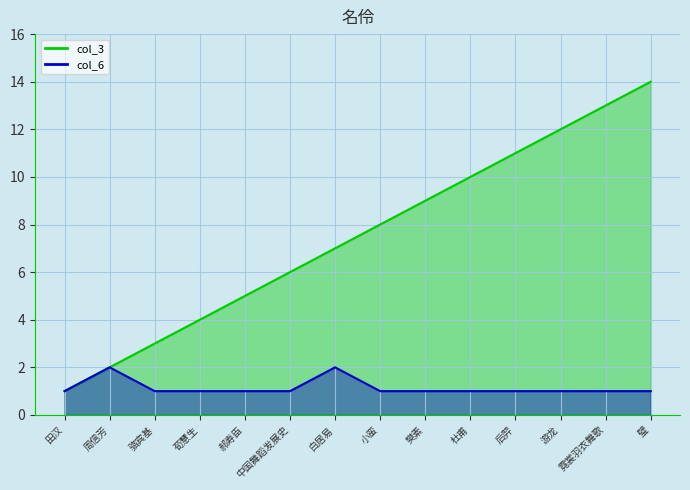

True or false: col_6 and col_3 cross at least once.

False